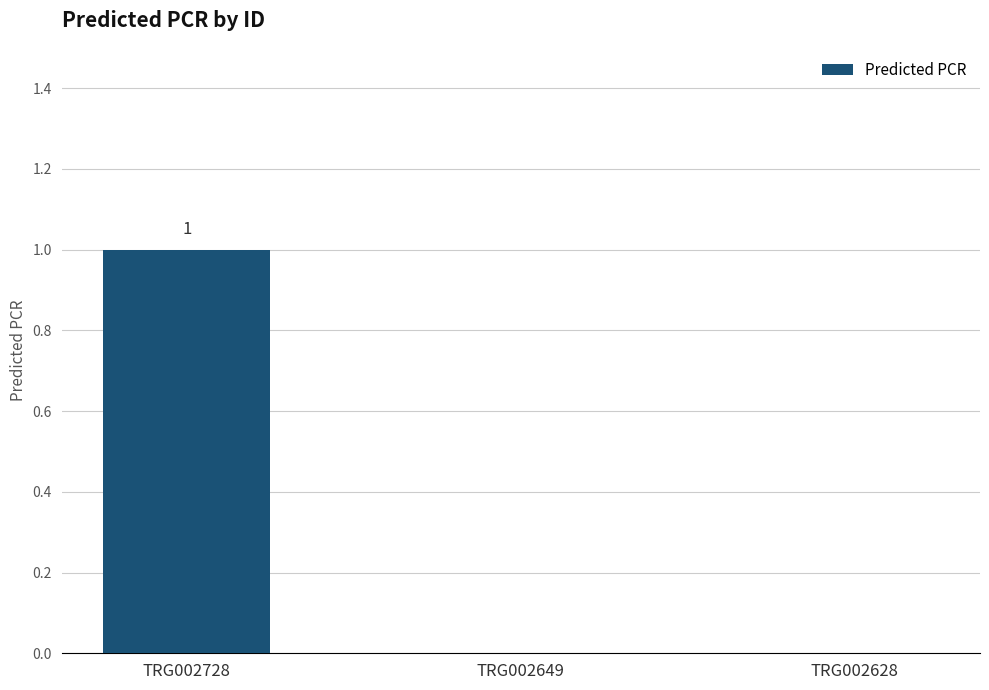

Reading left to right, list all the values displayed in this chart.

1	0	0